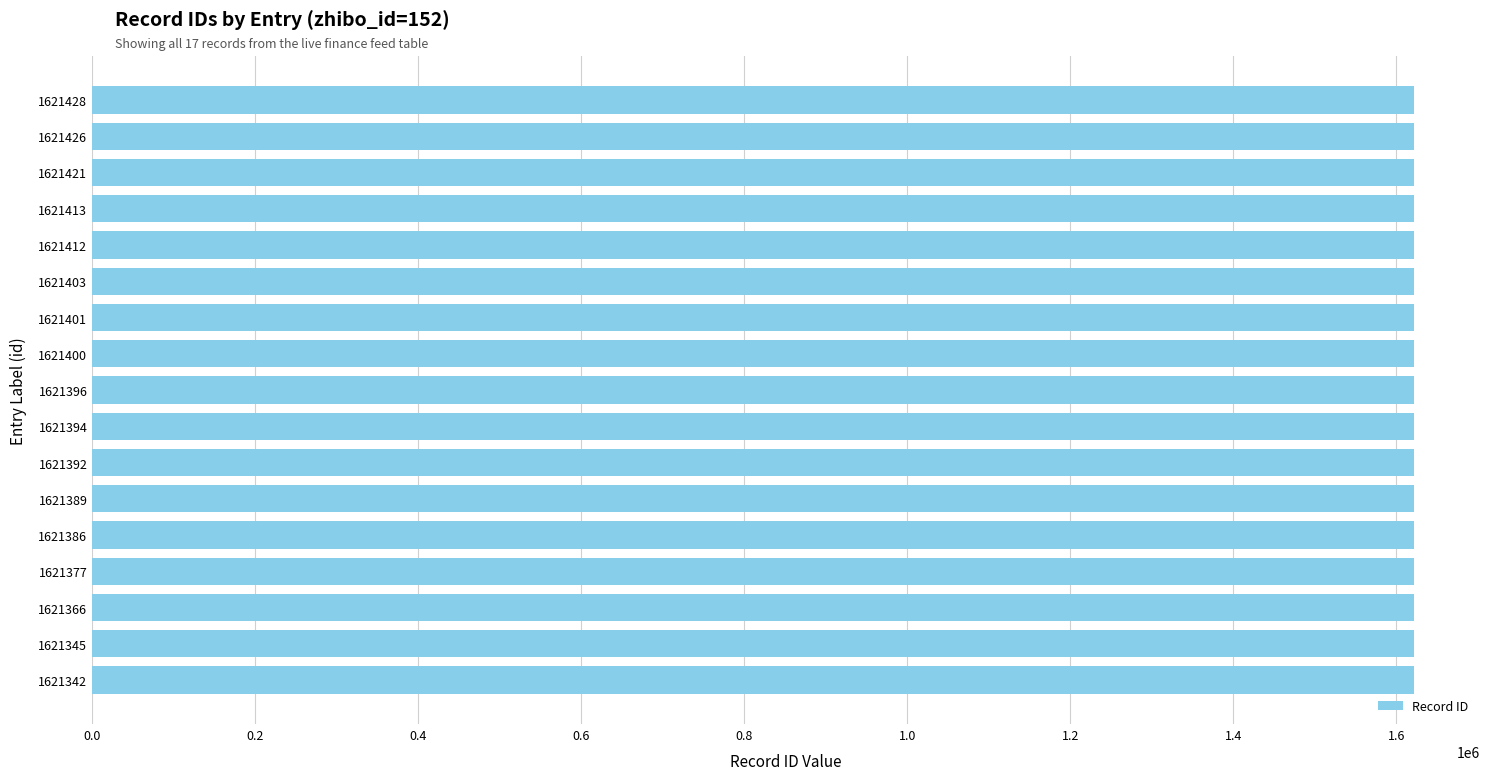

The chart shows a value of 1621412 at 1621412. True or false?

True